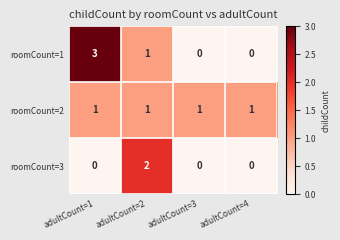

What value does the roomCount=1 series have at adultCount=1?

3